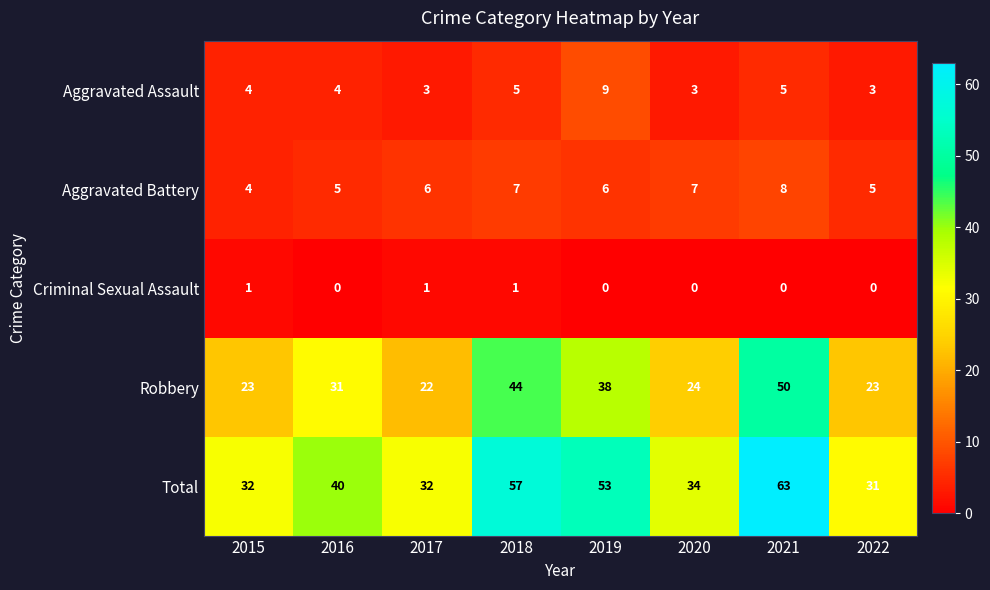

How many distinct data groups are displayed?

5